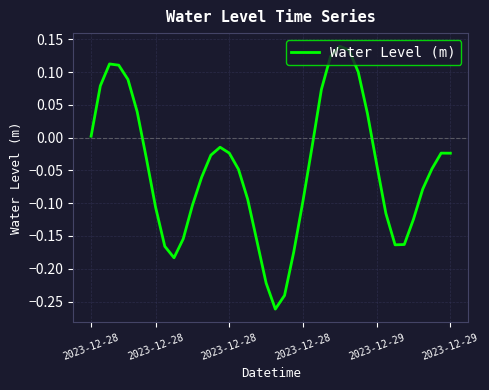

What is the difference between the maximum and minimum values?

0.4